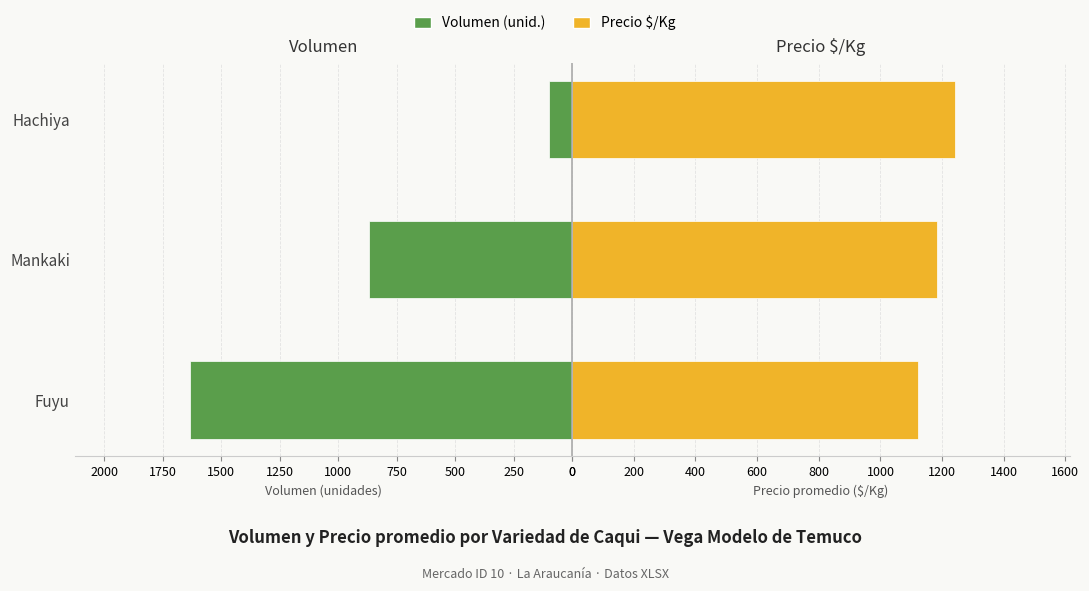

What are all the series names shown in the legend?

Volumen (unid.), Precio $/Kg